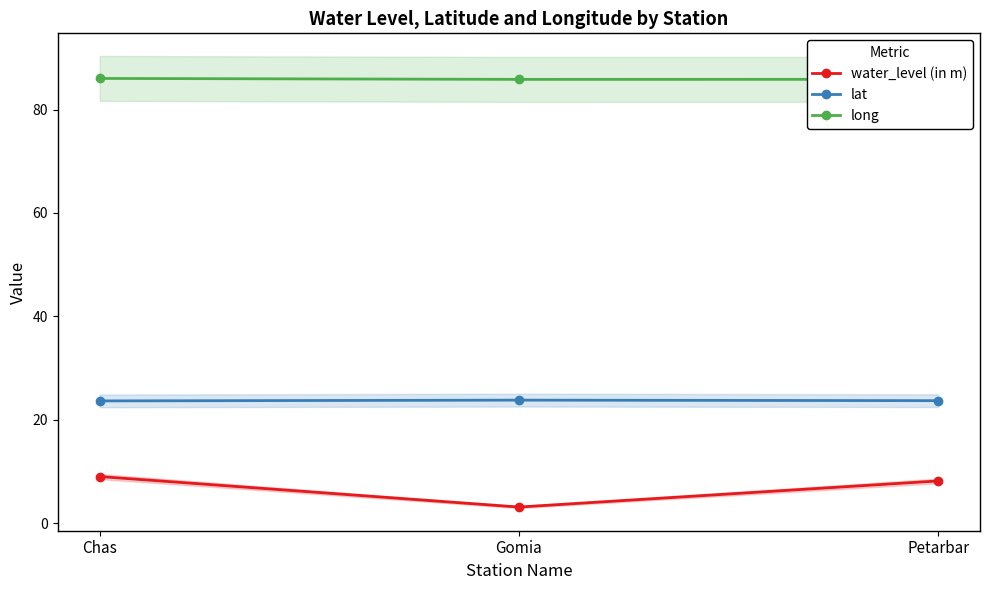

Reading left to right, extract all data points from this chart.

water_level (in m): Chas=9.0	Gomia=3.1	Petarbar=8.2
lat: Chas=23.6	Gomia=23.8	Petarbar=23.7
long: Chas=86.0	Gomia=85.8	Petarbar=85.8